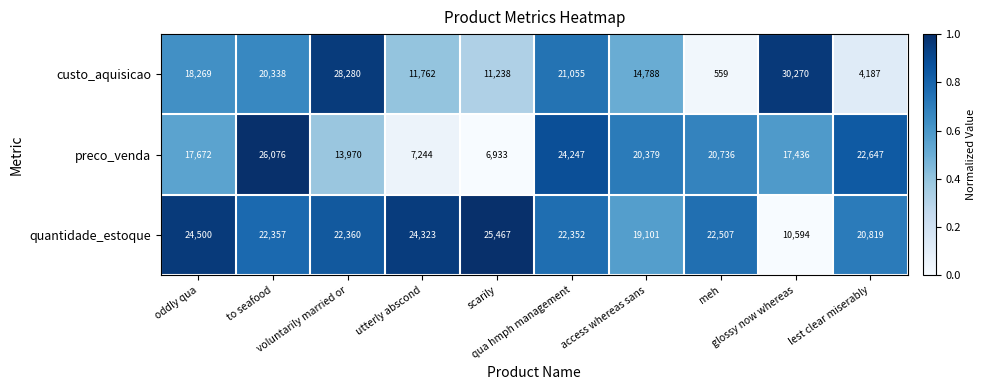

What is the difference between the maximum and second lowest values in the preco_venda series?

0.9